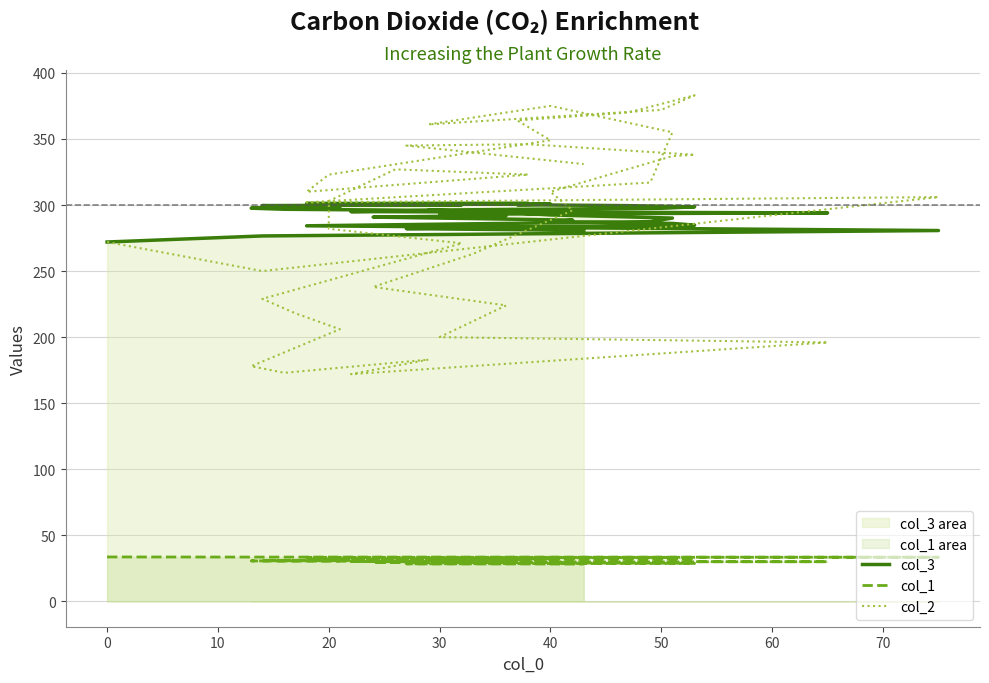

True or false: col_1 and col_3 cross at least once.

False